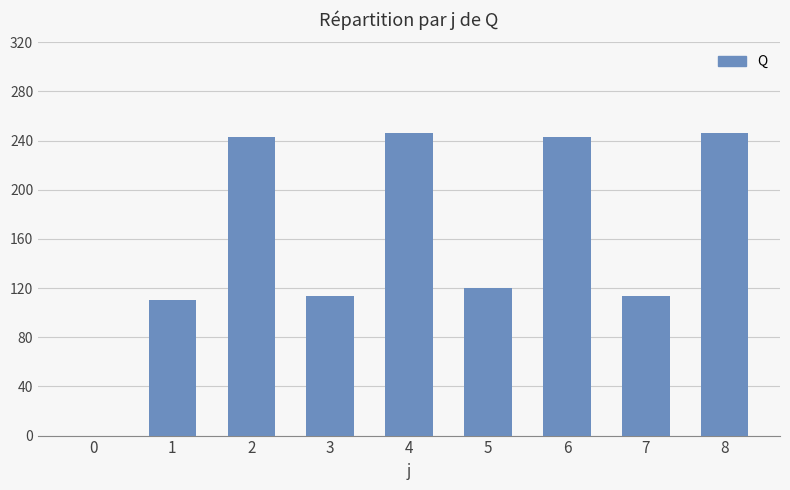

What is the sum of the values at 7 and 0?

113.5